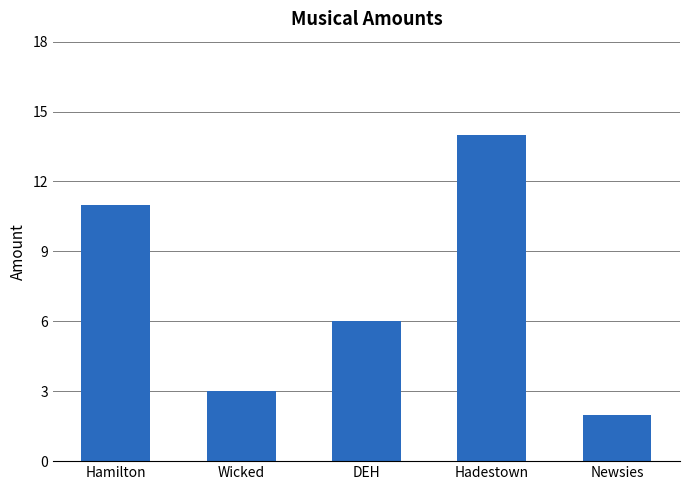

Rank the categories by value from highest to lowest.

Hadestown, Hamilton, DEH, Wicked, Newsies